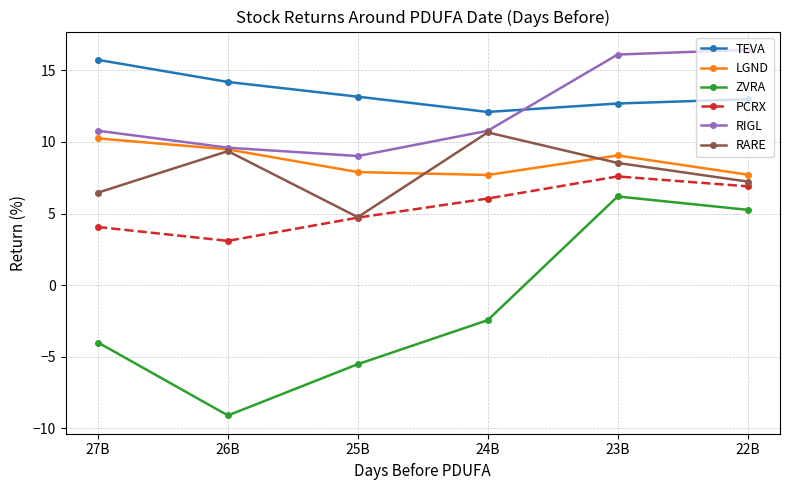

The value of RARE at 23B is 8.5. True or false?

True